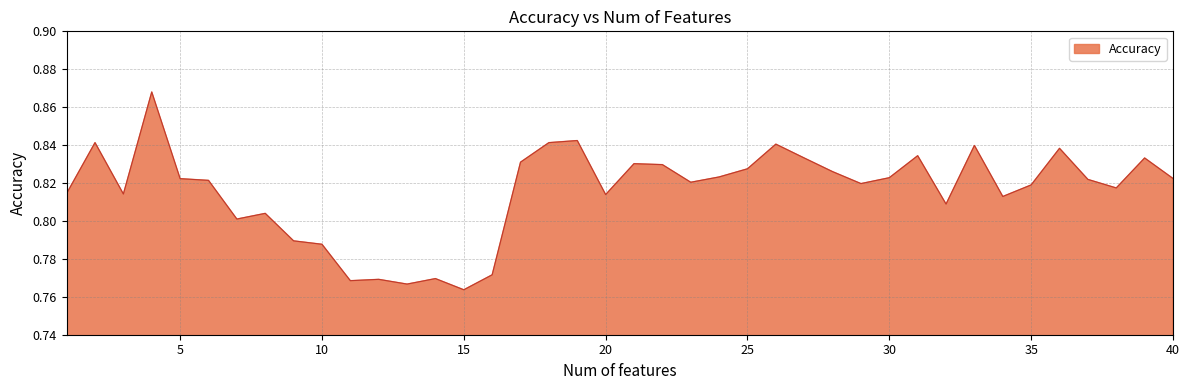

Reading left to right, transcribe all the data shown in this chart.

1=0.8	2=0.8	3=0.8	4=0.9	5=0.8	6=0.8	7=0.8	8=0.8	9=0.8	10=0.8	11=0.8	12=0.8	13=0.8	14=0.8	15=0.8	16=0.8	17=0.8	18=0.8	19=0.8	20=0.8	21=0.8	22=0.8	23=0.8	24=0.8	25=0.8	26=0.8	27=0.8	28=0.8	29=0.8	30=0.8	31=0.8	32=0.8	33=0.8	34=0.8	35=0.8	36=0.8	37=0.8	38=0.8	39=0.8	40=0.8